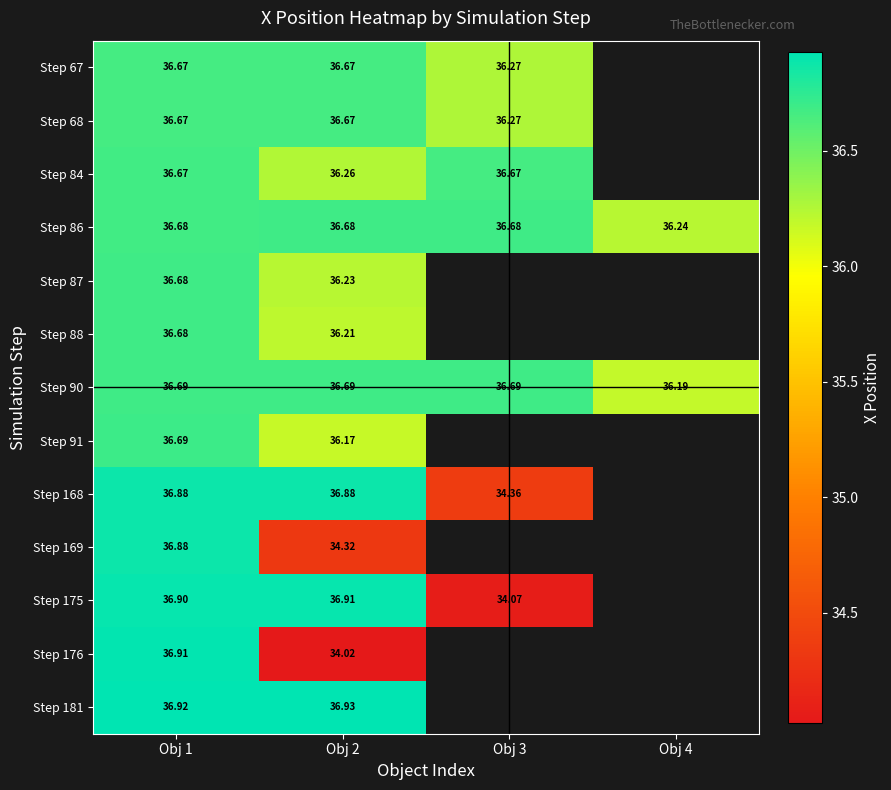

At which label does Step 88 reach its peak?

Obj 1